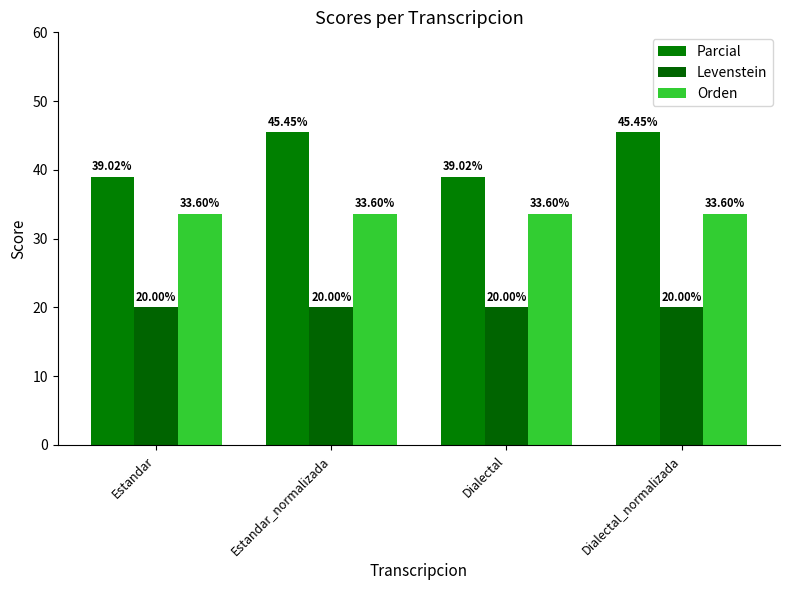

True or false: Parcial has a value of 70.2 at Dialectal.

False